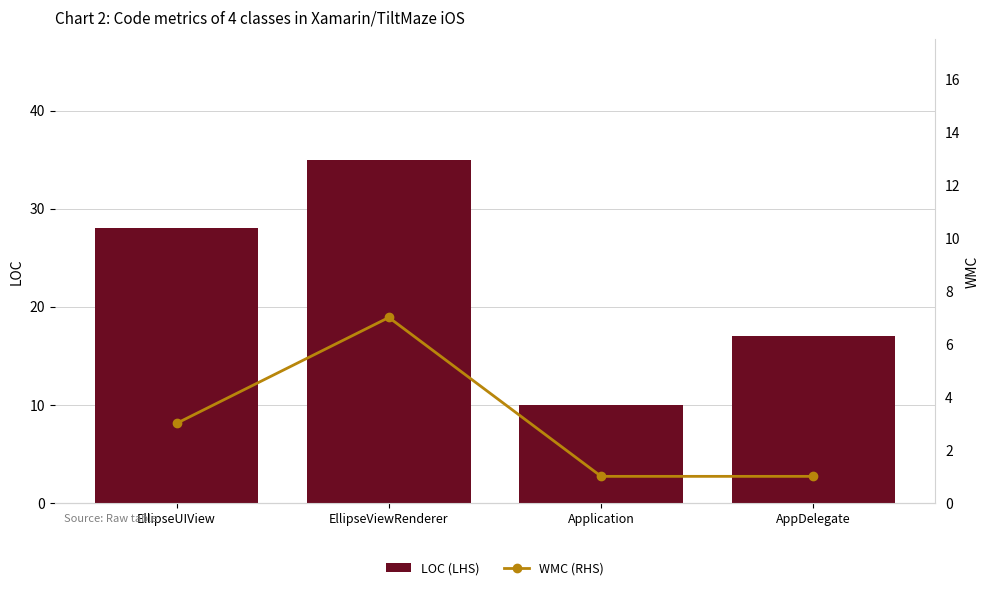

At AppDelegate, list the series in order from largest to smallest.

LOC (LHS), WMC (RHS)